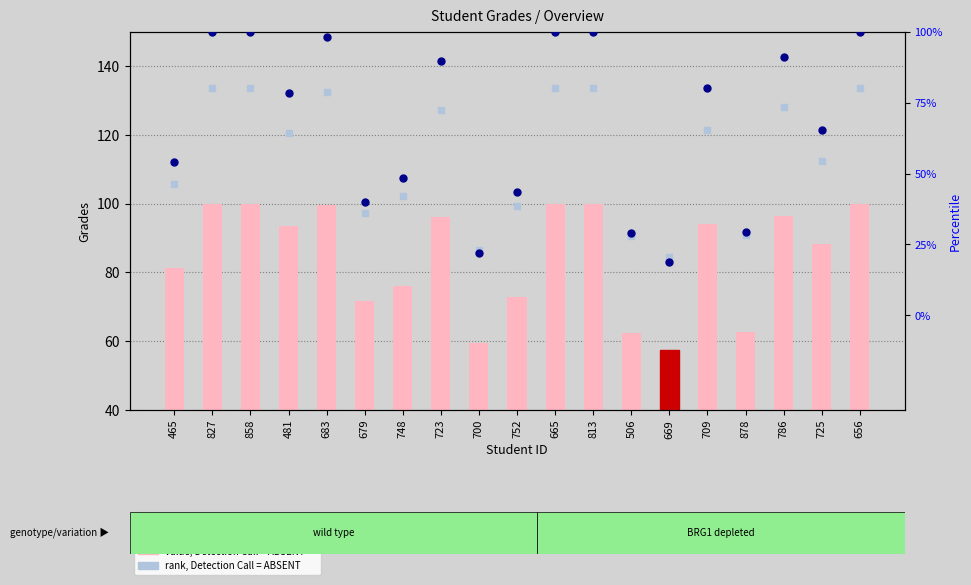

Which series reaches the minimum Y coordinate?

Percentile rank within the sample